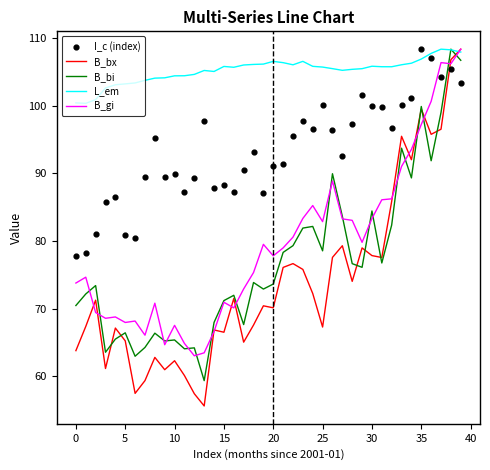

Is it true that B_bx equals 41.5 at 25?

False